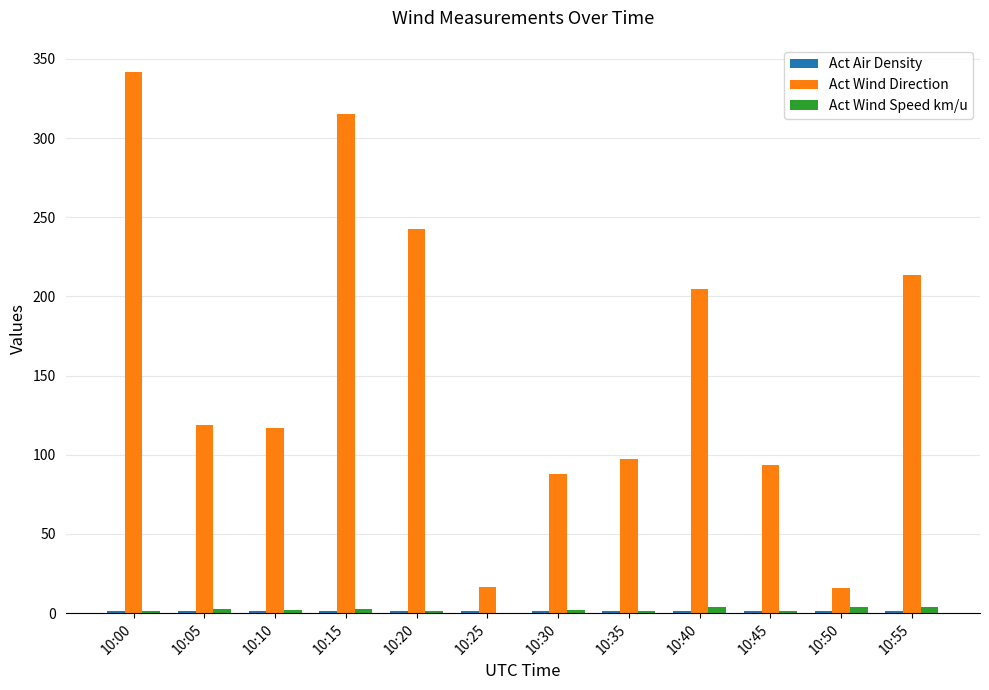

What is the sum of all Act Wind Speed km/u values?

27.3